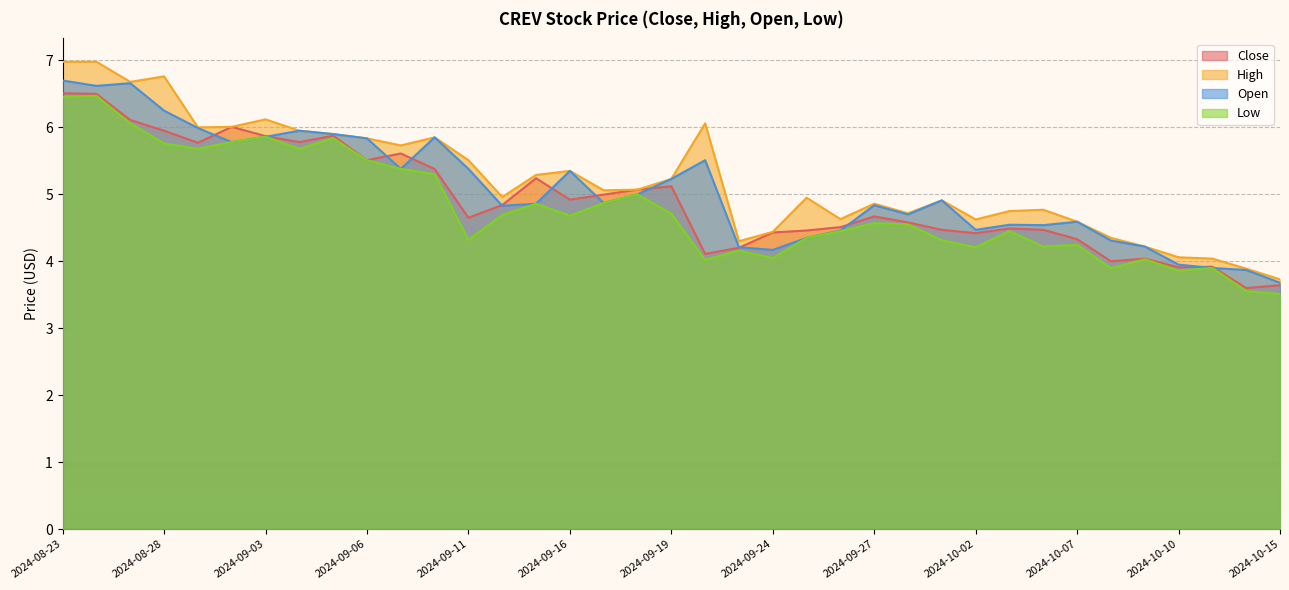

The value of Low at 2024-09-27 is 4.6. True or false?

True